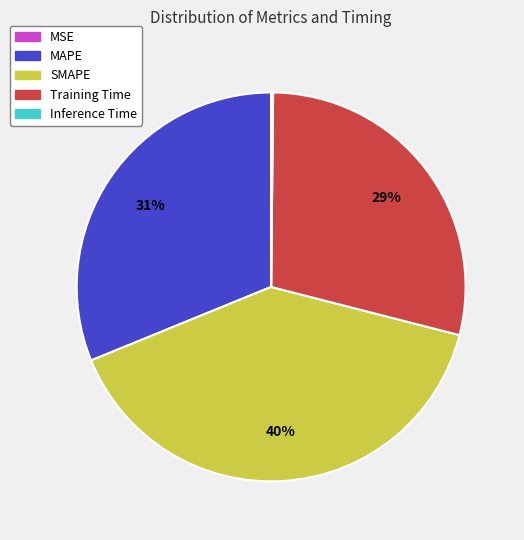

True or false: SMAPE accounts for 40% of the total.

True